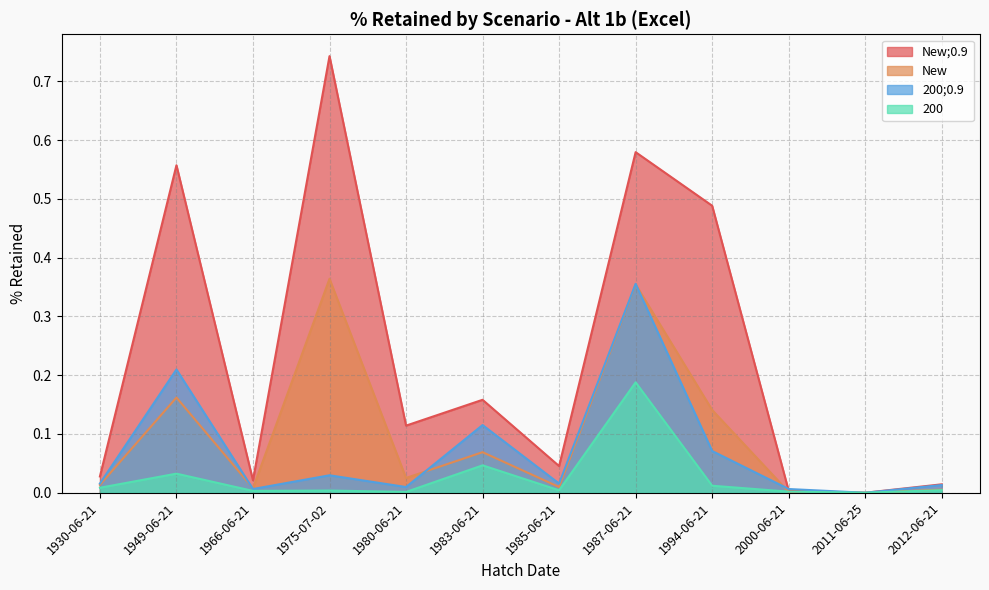

How many lines are shown in the chart?

4